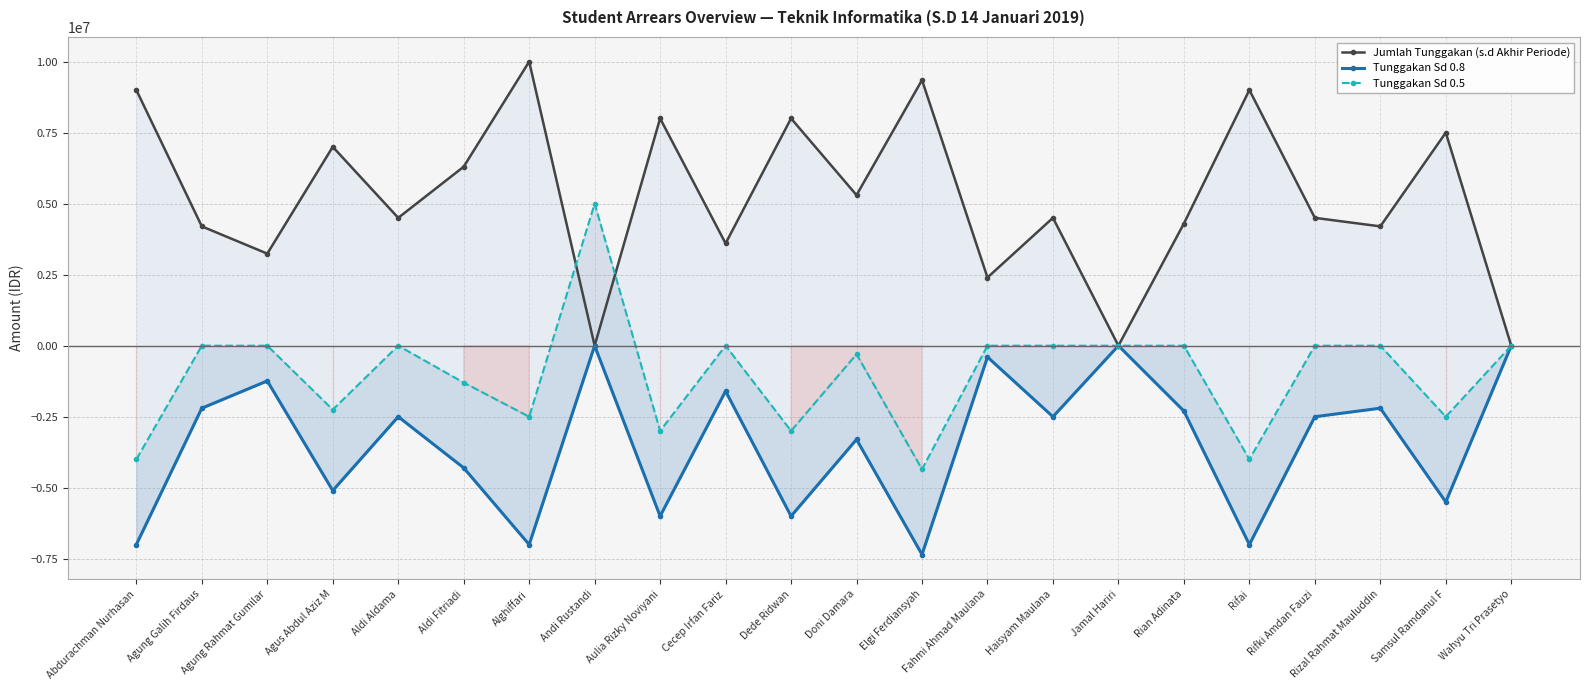

Is the value of Tunggakan Sd 0.8 at Andi Rustandi greater than the value of Jumlah Tunggakan (s.d Akhir Periode) at Agung Galih Firdaus?

No